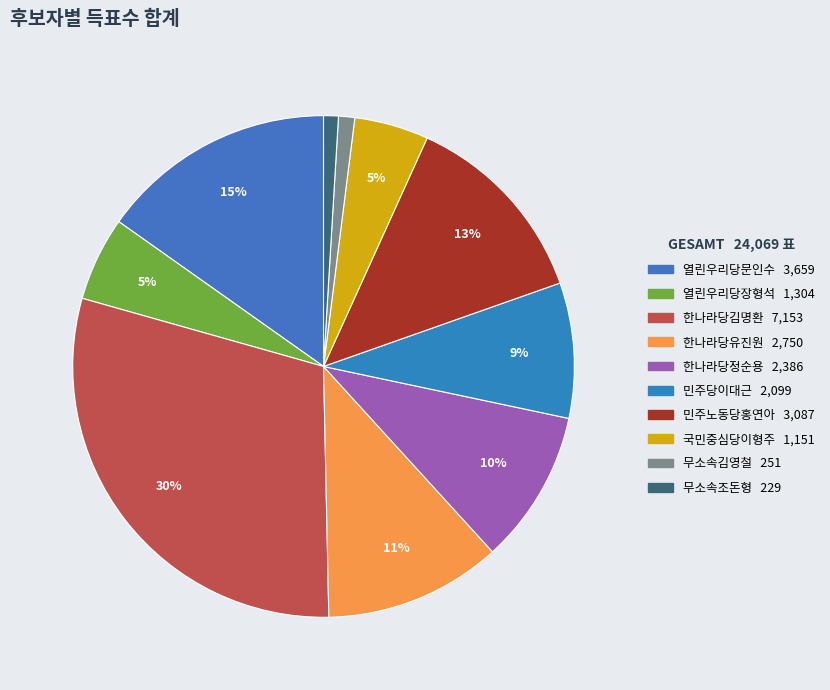

To the nearest percent, what is the combined percentage of 무소속조돈형 and 무소속김영철?

2%